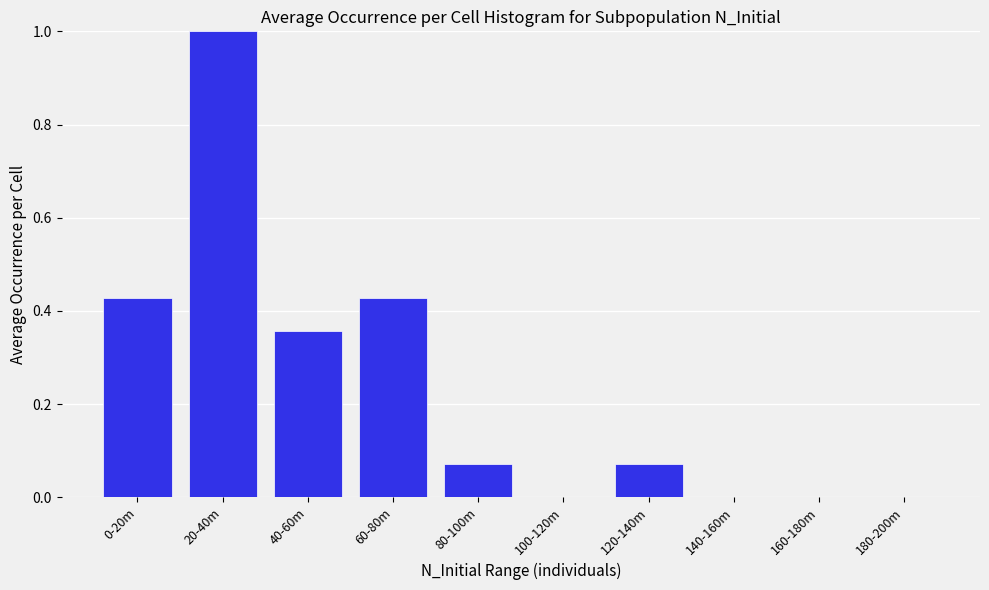

What is the sum of all values?

2.4